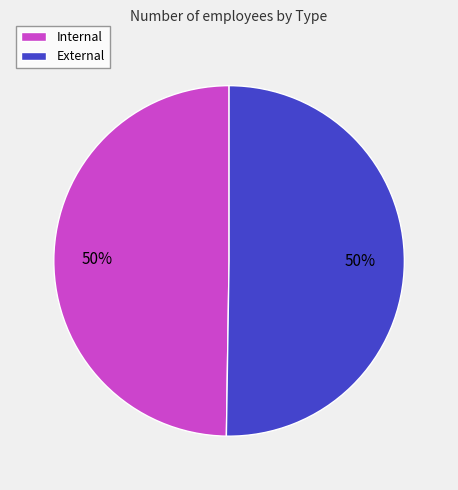

To the nearest percent, what is the combined percentage of Internal and External?

100%